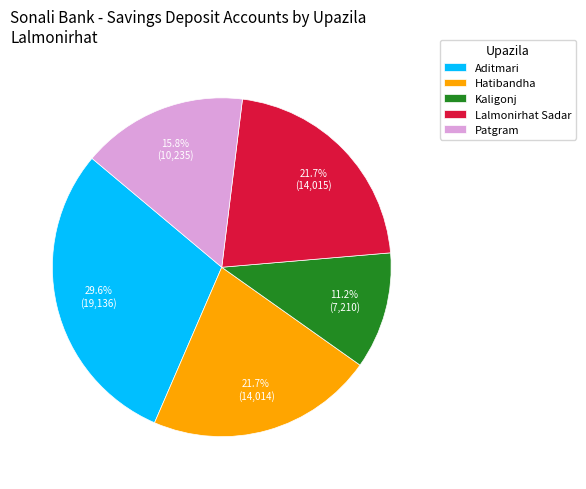

What percentage is NOT represented by Aditmari?

70.4%